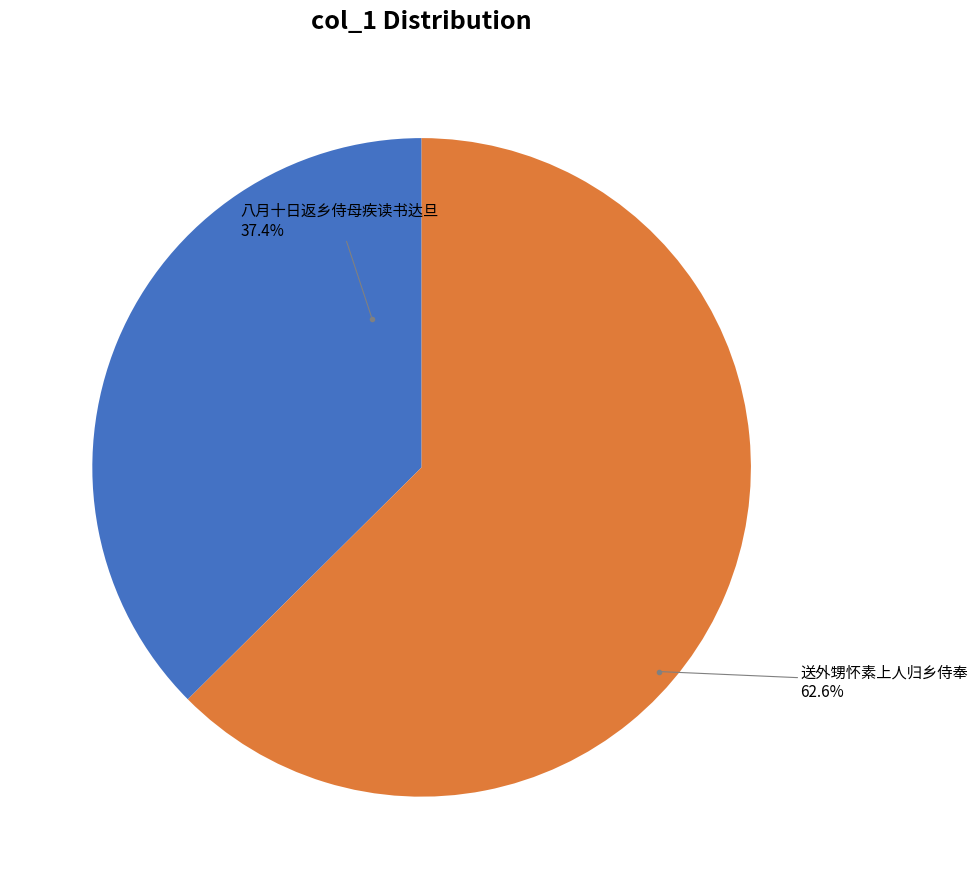

What is the majority slice?

送外甥怀素上人归乡侍奉